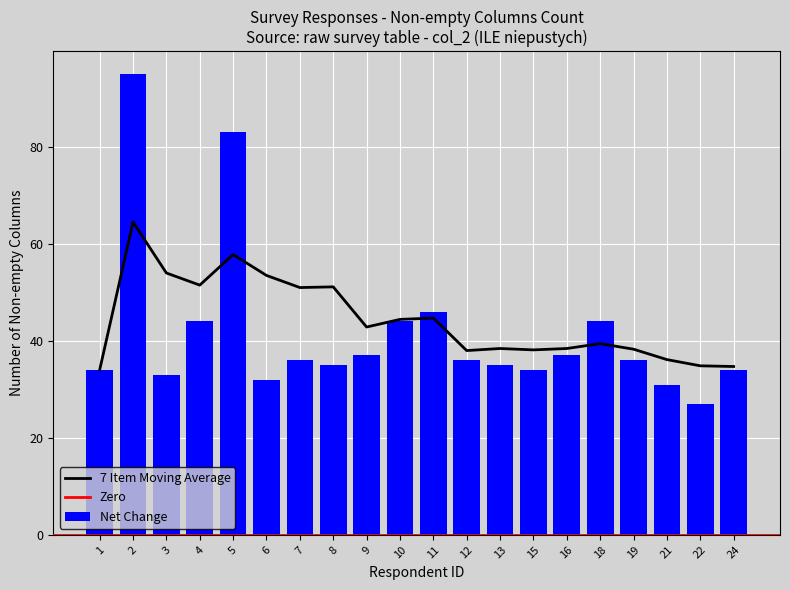

Which has a higher value, 2 or 12?

2